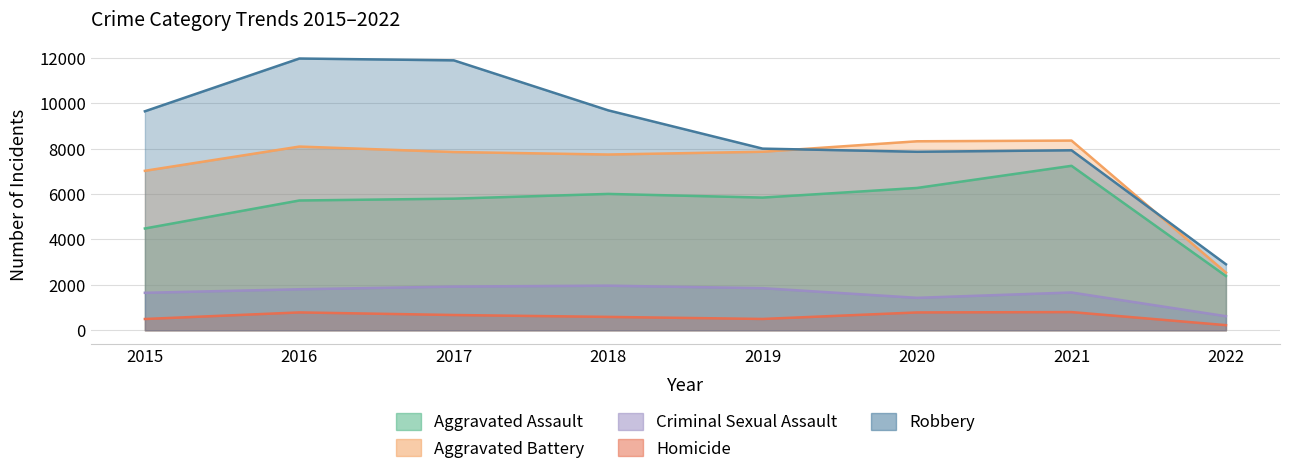

Which series has the largest total across all categories?

Robbery